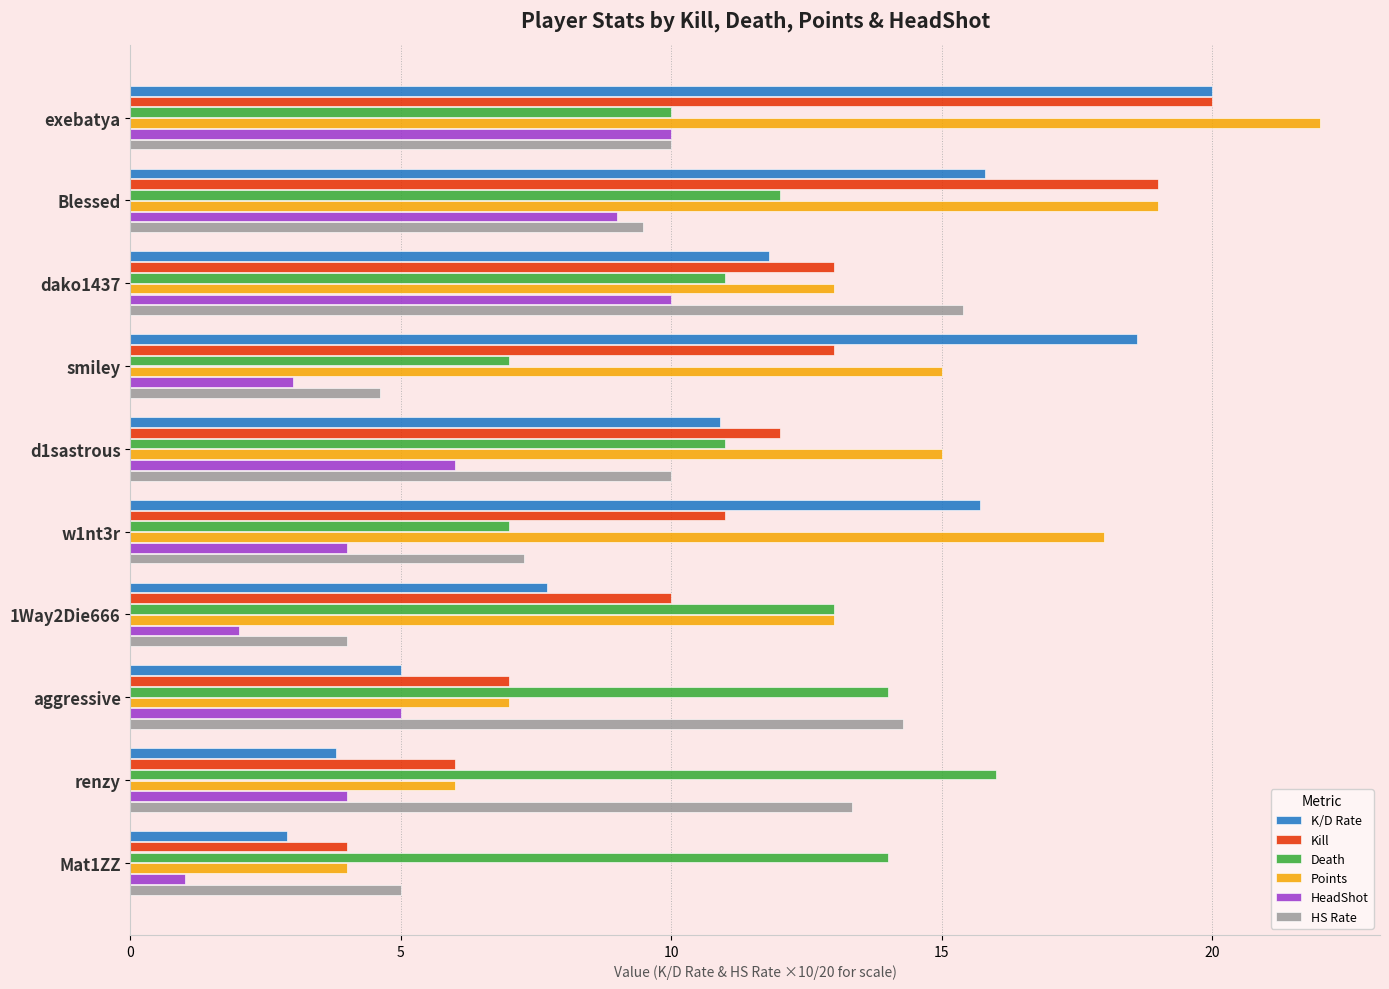

What is the sum of the Kill values at Blessed and renzy?

25.0